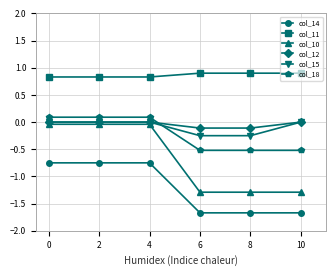

True or false: col_14 has more than 2 points higher than both neighbors.

False